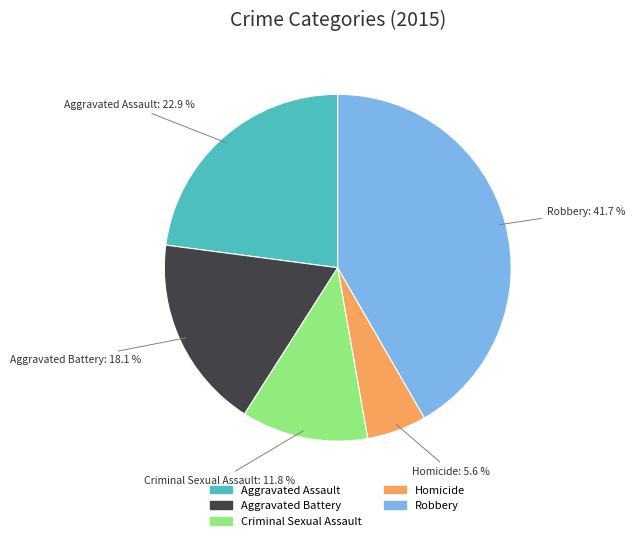

Does any single category account for the majority?

No